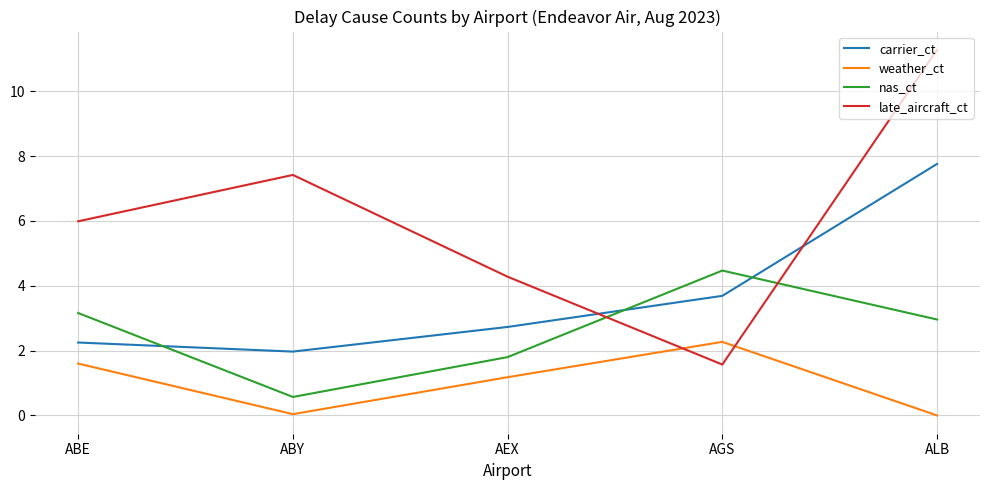

Does the chart have visible grid lines?

Yes